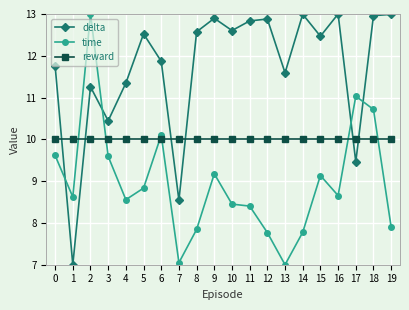

What is the minimum value shown in the chart?

7.0